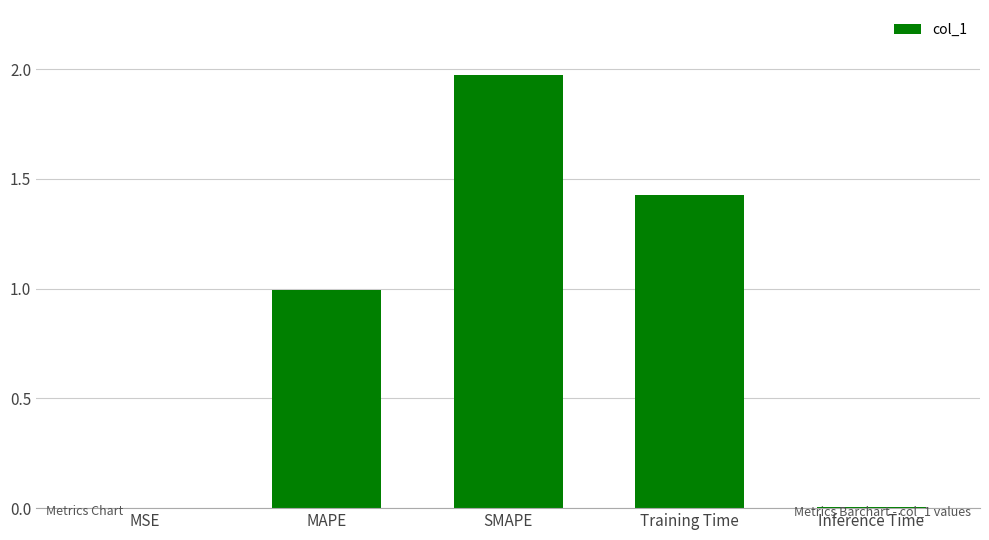

Which has a higher value, Inference Time or Training Time?

Training Time